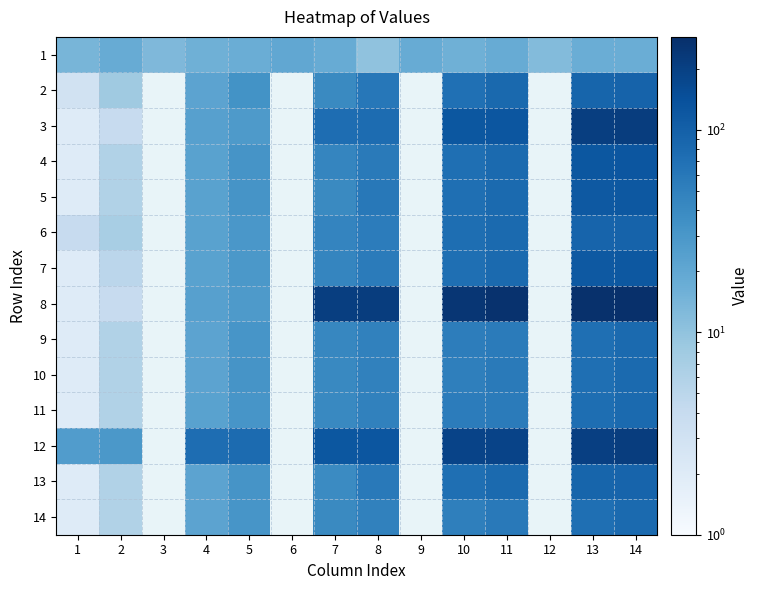

What is the minimum value shown in the chart?

2.0